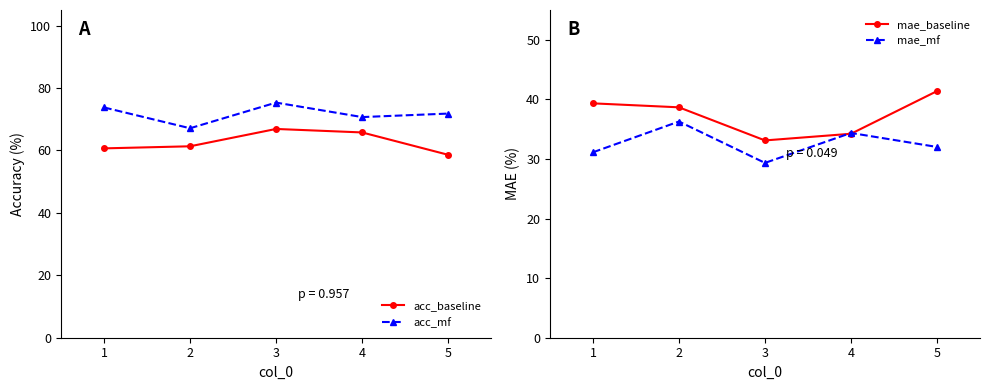

True or false: acc_baseline and acc_mf intersect in this chart.

False